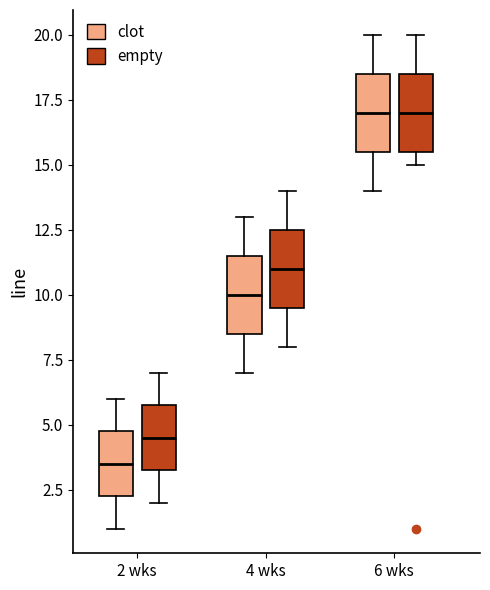

Reading left to right, read every box against the y-axis: the position of its median line, the range the box covers, and the ends of its whiskers. The values are not printed on the chart, so give them approximately, as read against the axis.

2 wks (clot): median 3.5, box 2.5 to 5.0, whiskers 1.0 to 6.0
2 wks (empty): median 4.5, box 3.5 to 6.0, whiskers 2.0 to 7.0
4 wks (clot): median 10.0, box 8.5 to 11.5, whiskers 7.0 to 13.0
4 wks (empty): median 11.0, box 9.5 to 12.5, whiskers 8.0 to 14.0
6 wks (clot): median 17.0, box 15.5 to 18.5, whiskers 14.0 to 20.0
6 wks (empty): median 17.0, box 15.5 to 18.5, whiskers 15.0 to 20.0